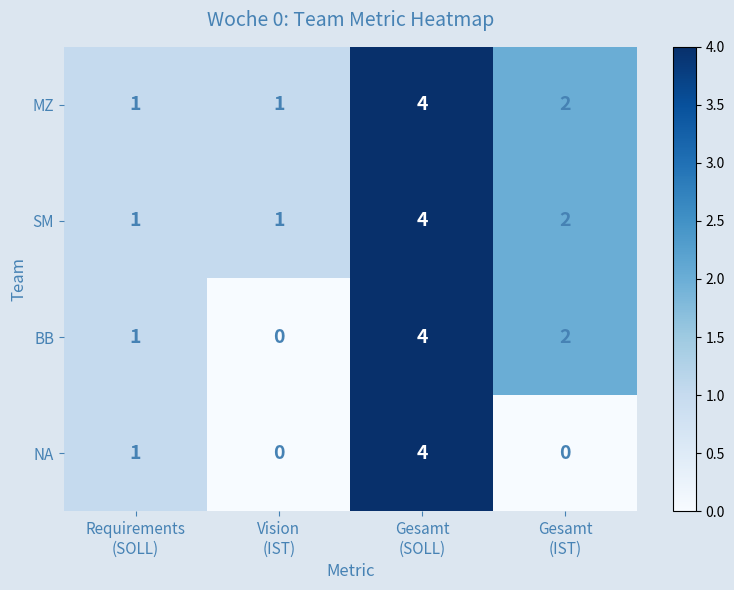

Count the NA values in the range 0 to 4.

4